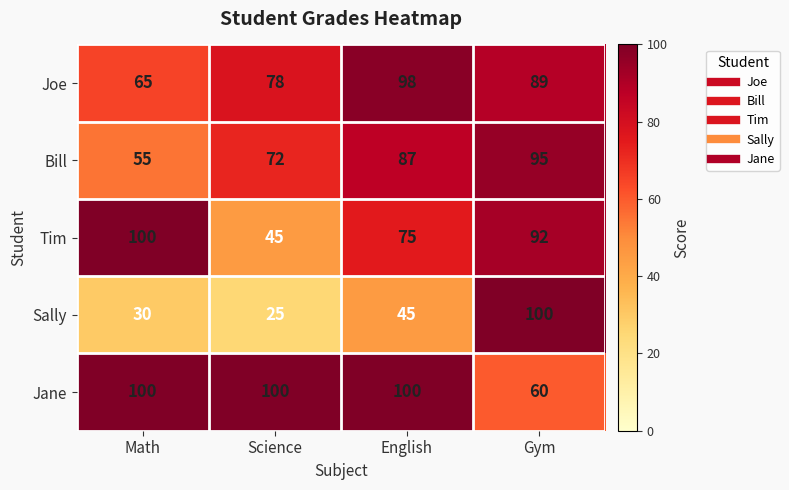

At which label does Tim reach its minimum?

Science